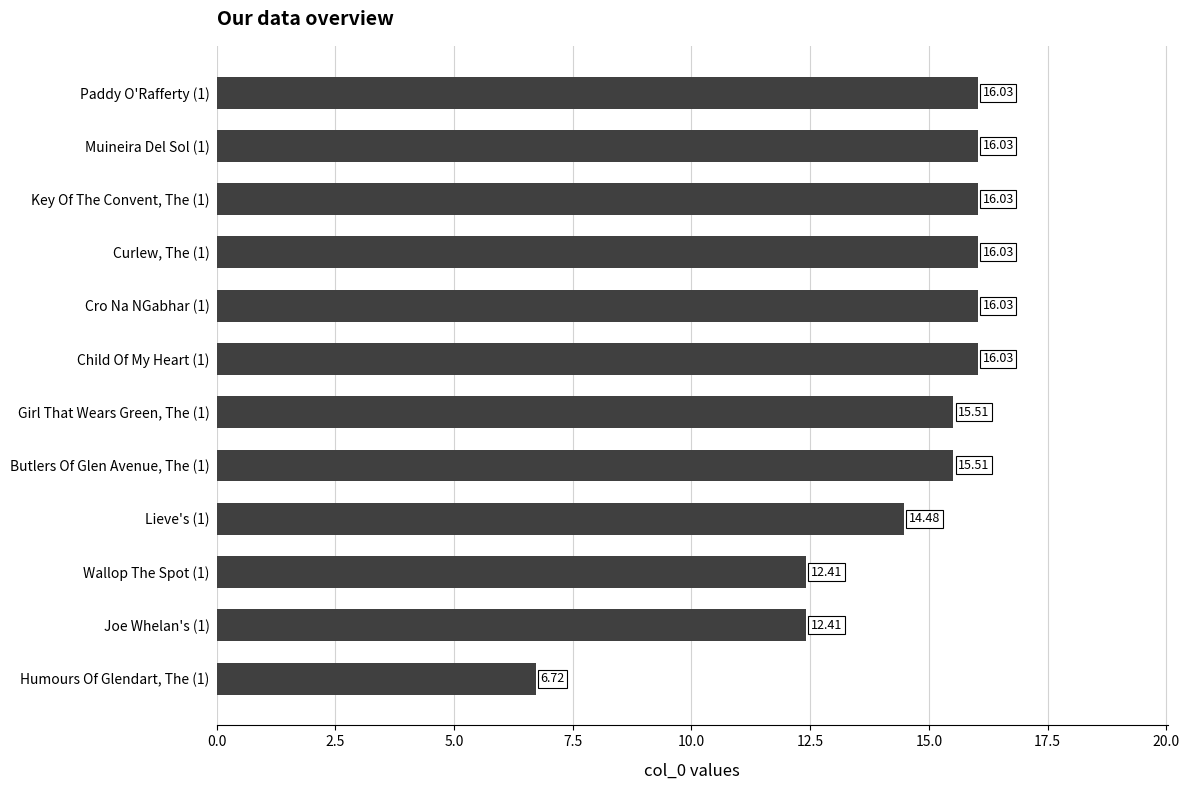

Between Lieve's (1) and Muineira Del Sol (1), which is larger?

Muineira Del Sol (1)